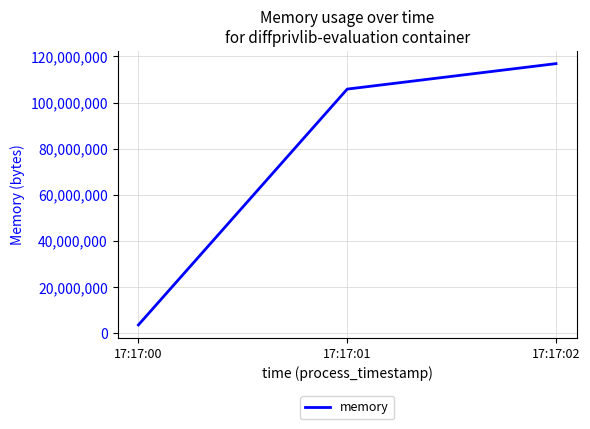

Which has a higher value, 17:17:02 or 17:17:00?

17:17:02